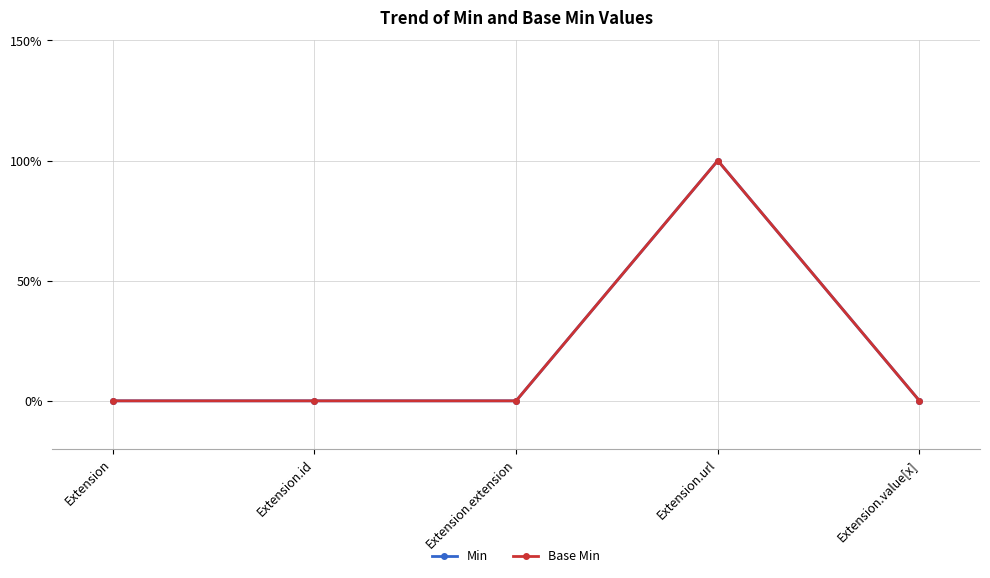

At which label does Min reach its minimum?

Extension